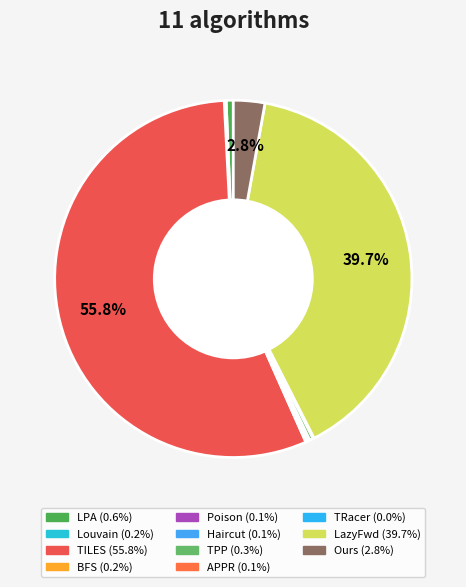

Rank the categories by value from lowest to highest.

TRacer, Poison, APPR, Haircut, Louvain, BFS, TPP, LPA, Ours, LazyFwd, TILES